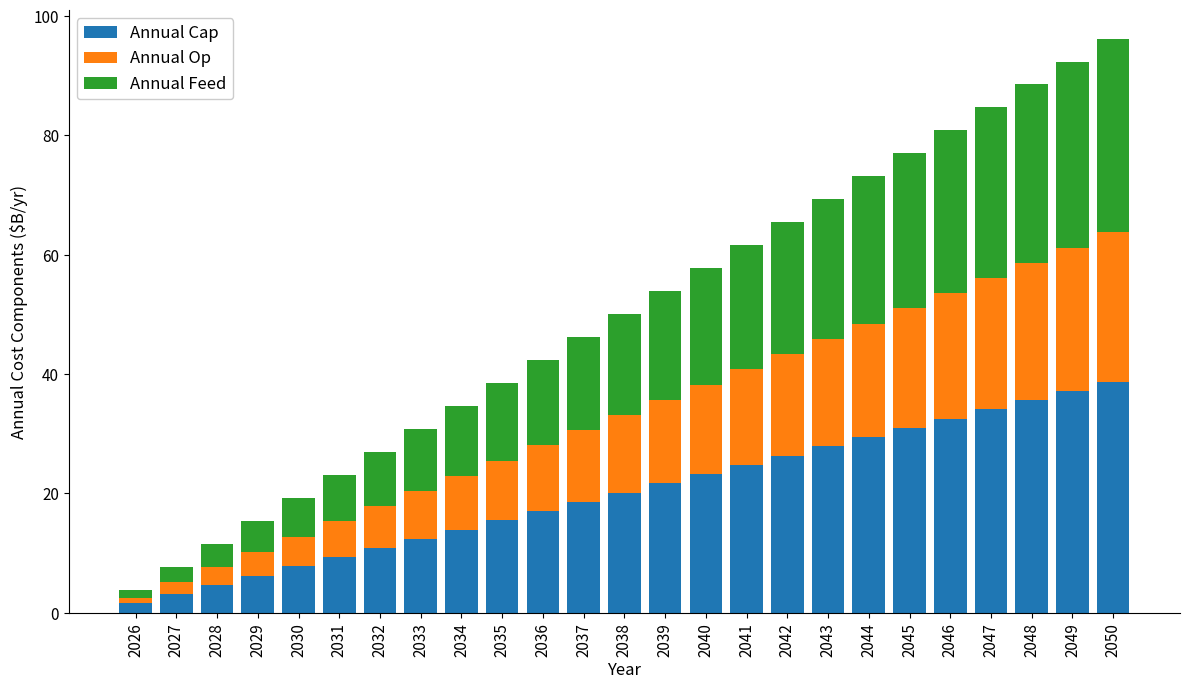

What is the total value across all series at 2040?

57.8